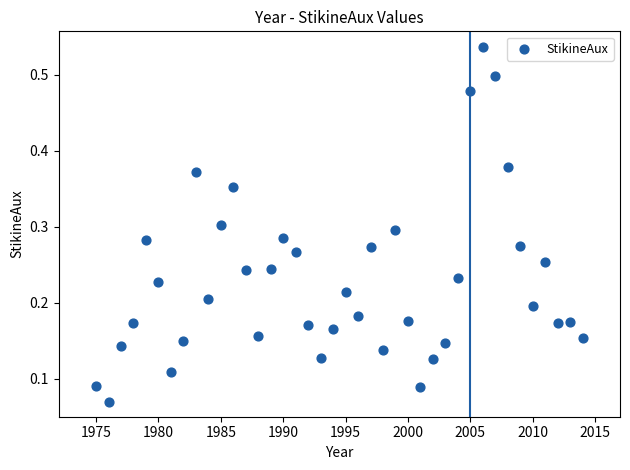

What is the range of X values (max minus min)?

39.0